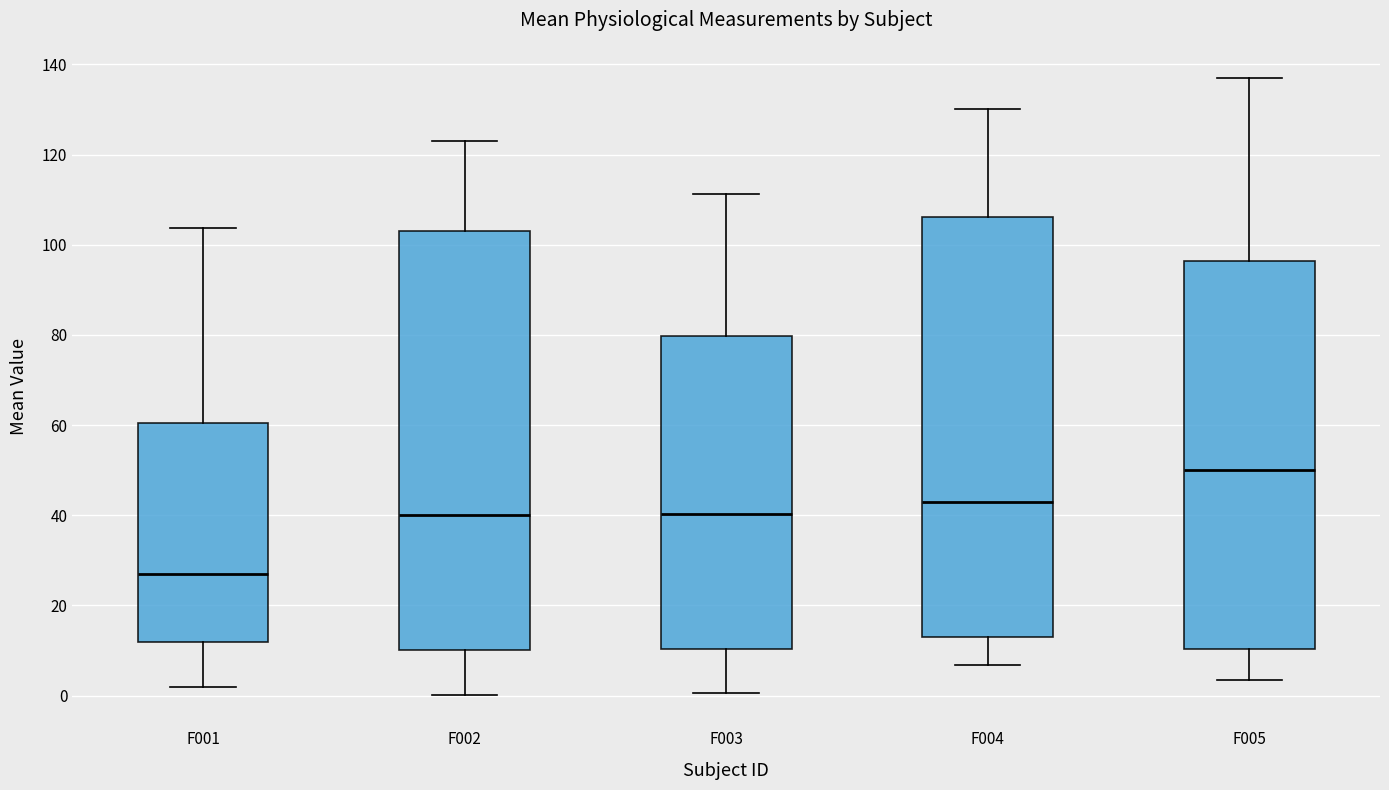

Which box's median line is the highest?

F005